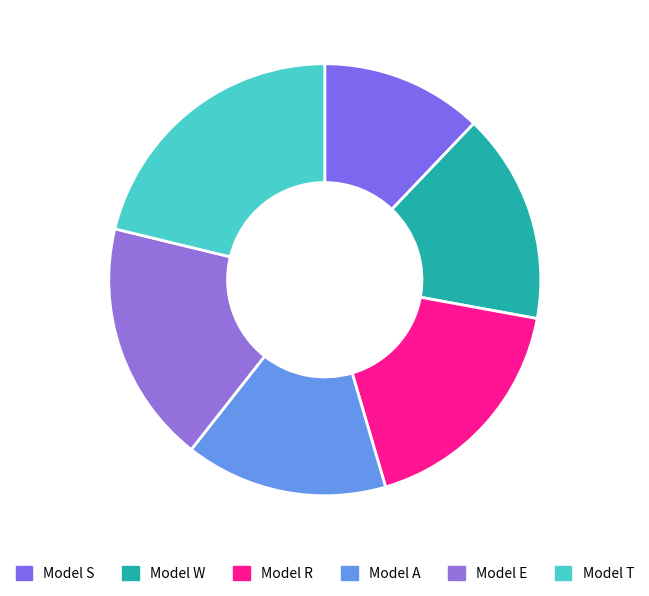

How many slices are in this pie chart?

6